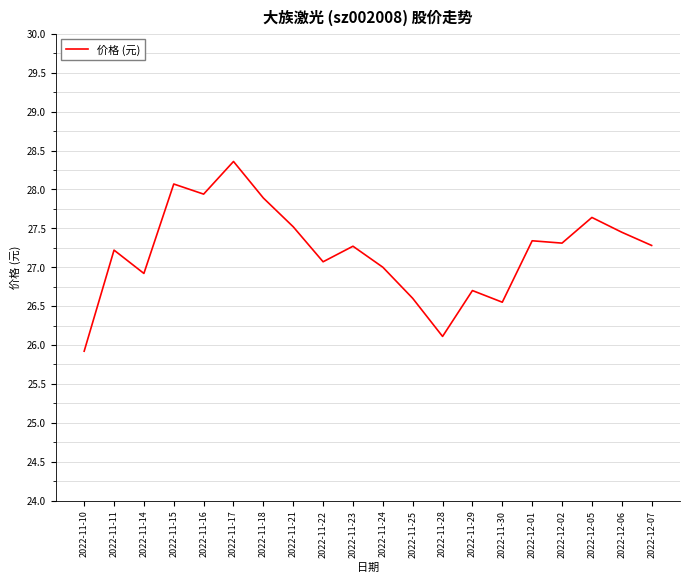

Does the chart have visible grid lines?

Yes